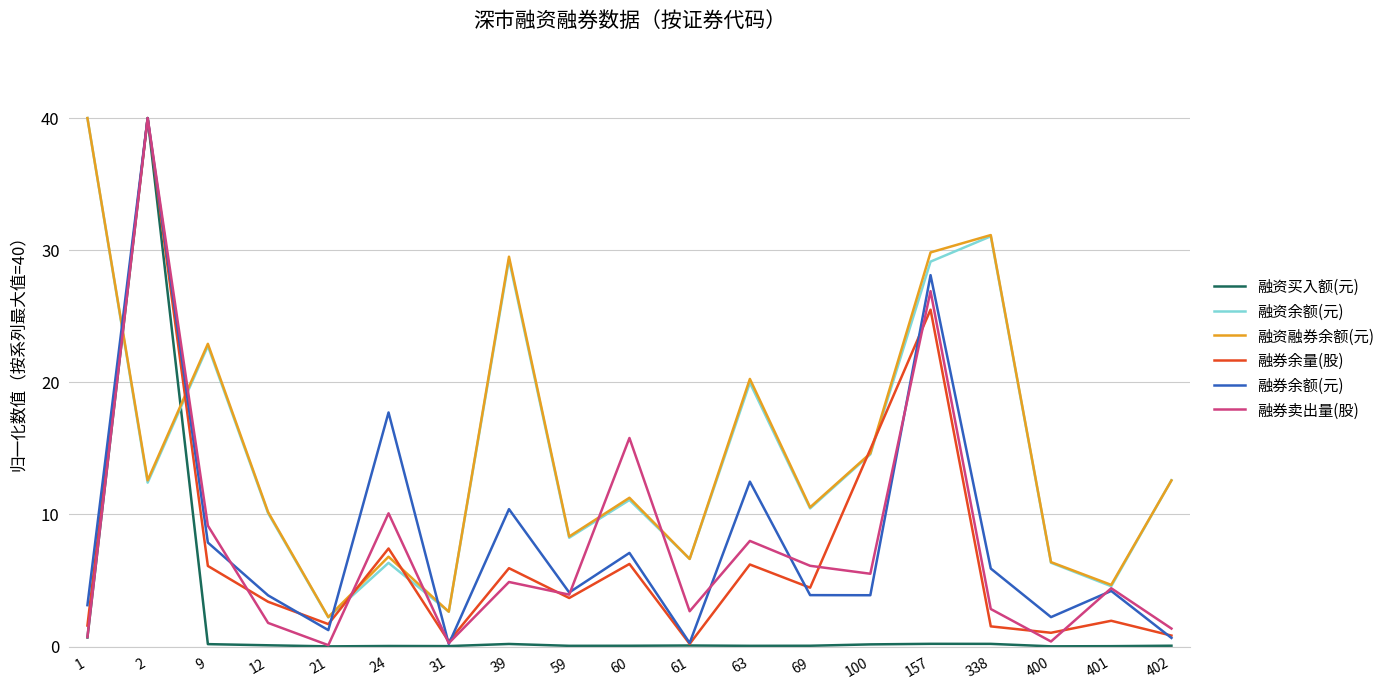

What is the maximum value for 融券余量(股)?

40.0